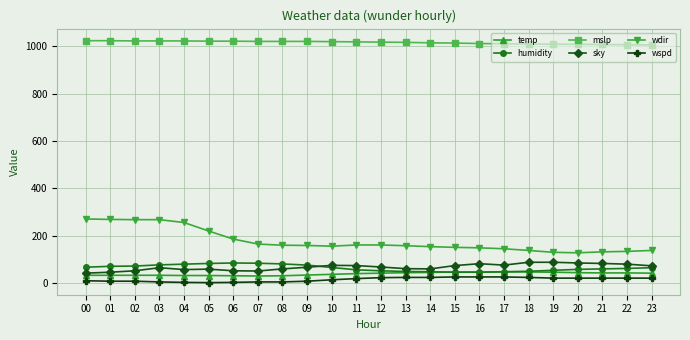

What is the sum of all wdir values?

4257